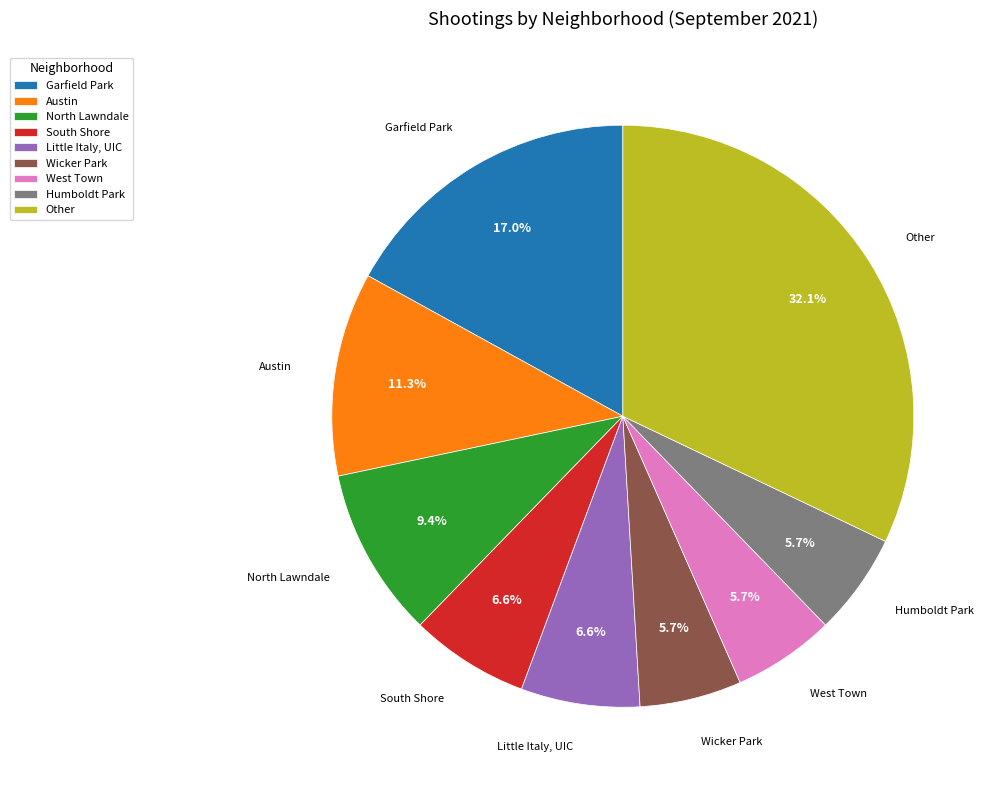

What is the ratio of the value at Humboldt Park to the value at North Lawndale?

0.6